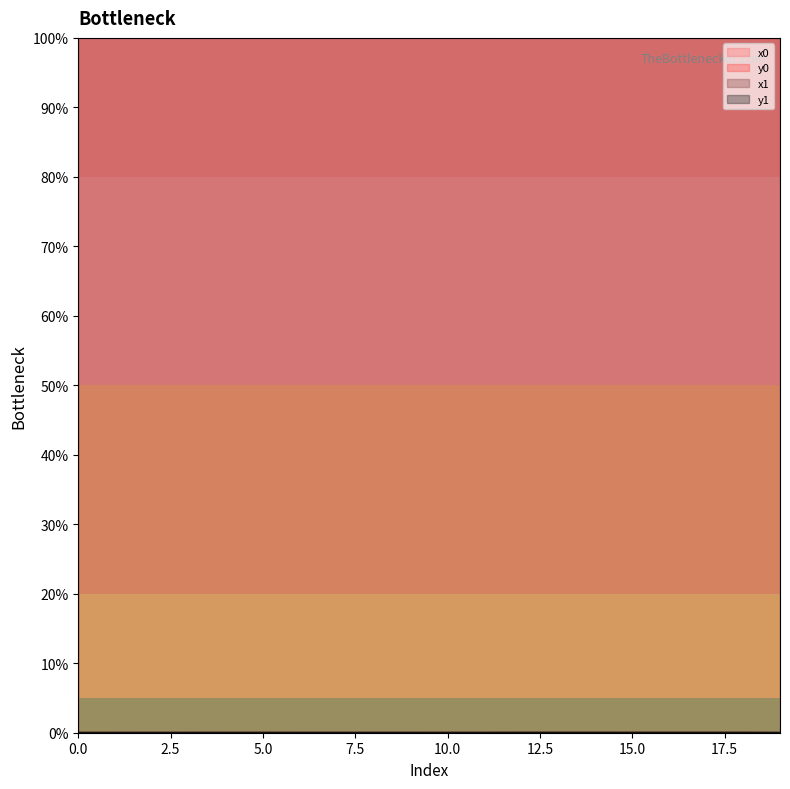

What is the maximum value for x1?

100.0